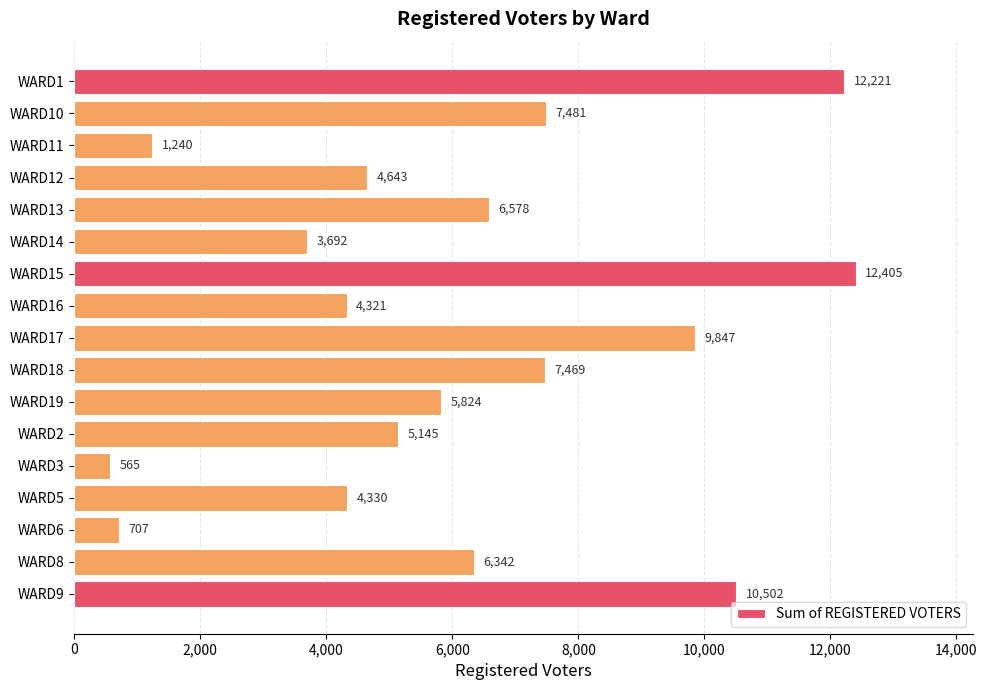

What value does the data have at WARD18?

7469